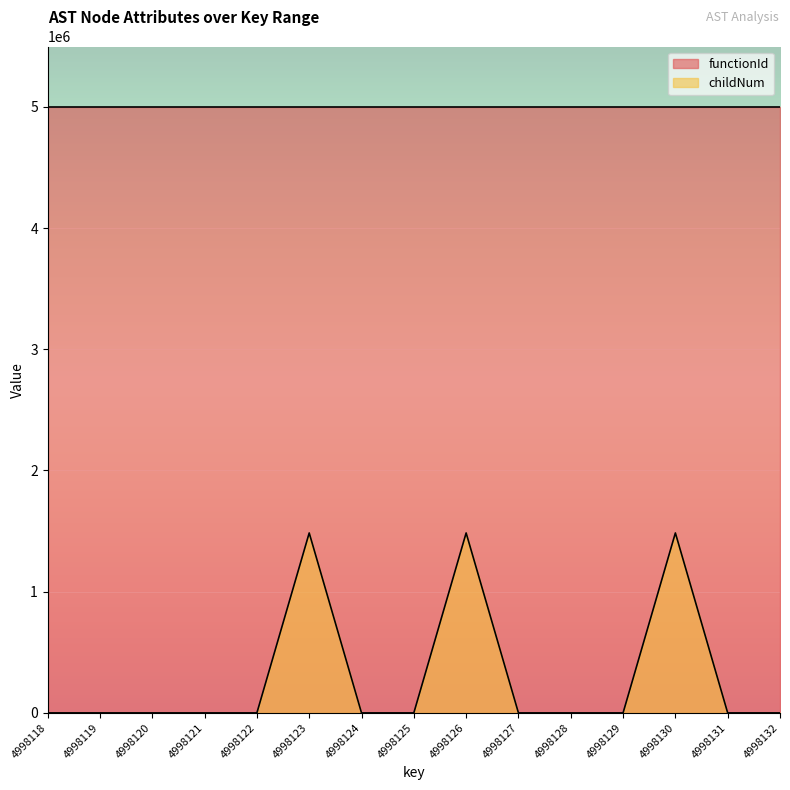

What is the difference between the maximum and minimum values in the childNum series?

1484589.2